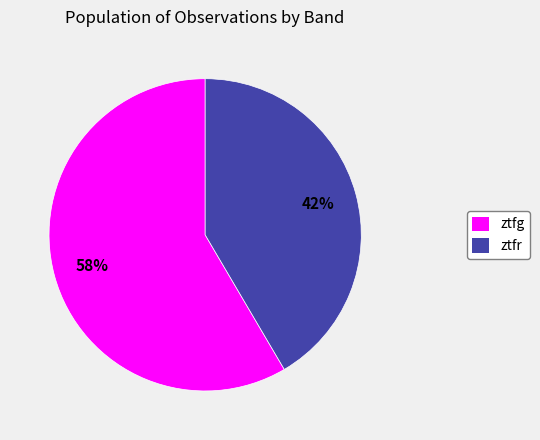

What is the ratio of the value at ztfr to the value at ztfg?

0.7